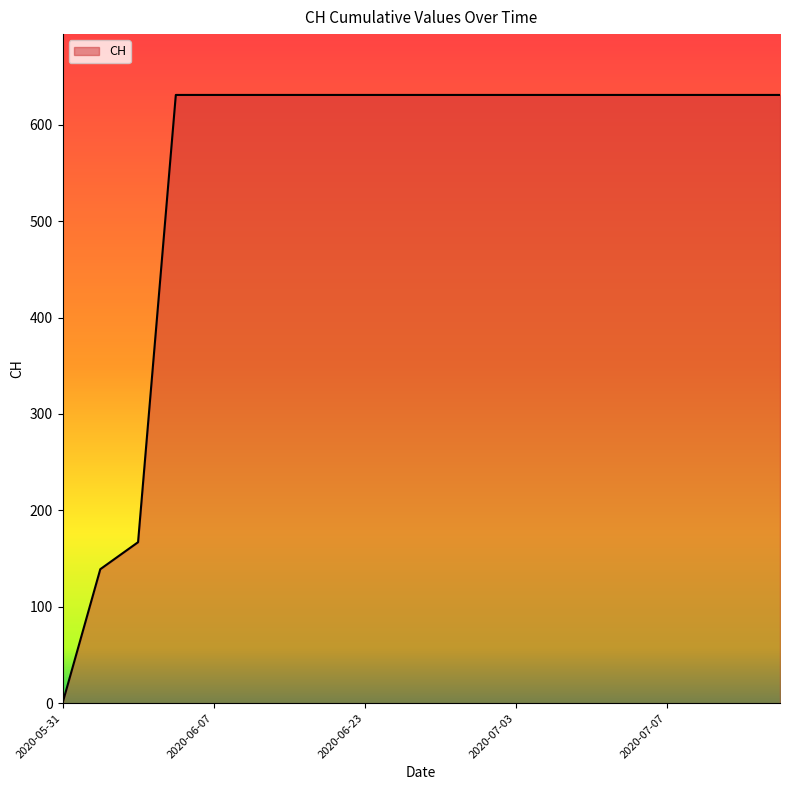

What is the maximum value shown in the chart?

631